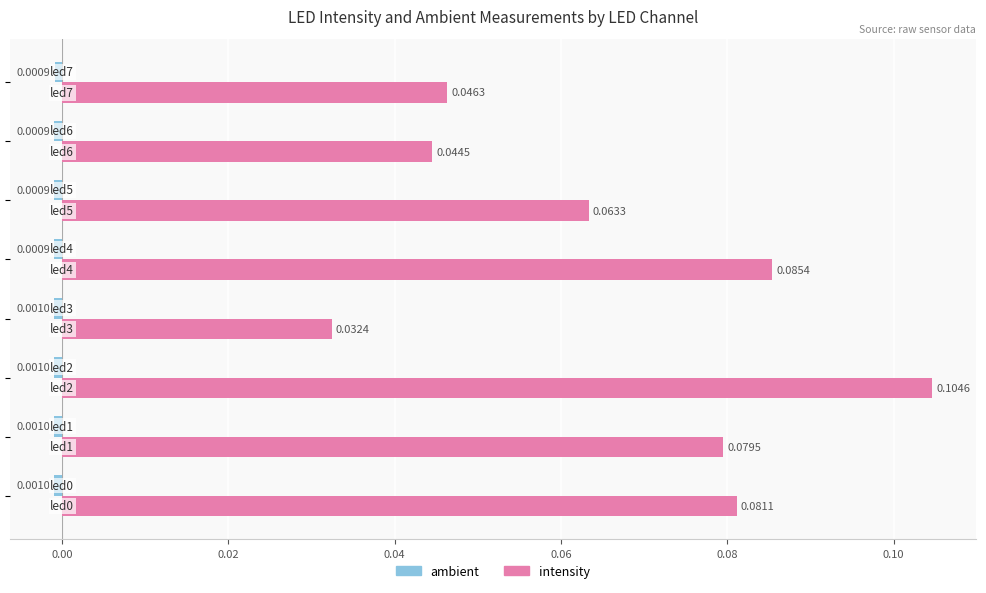

Which series has the widest spread of values?

intensity